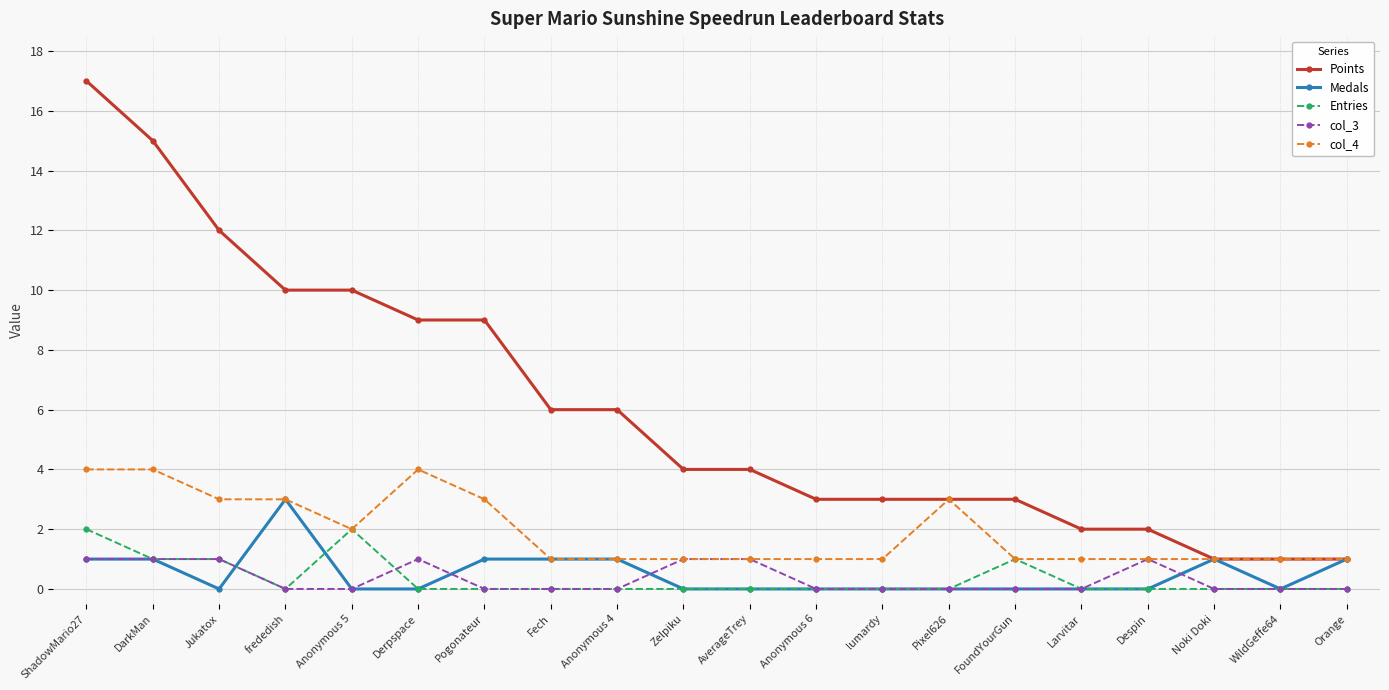

Which series has the largest total across all categories?

Points